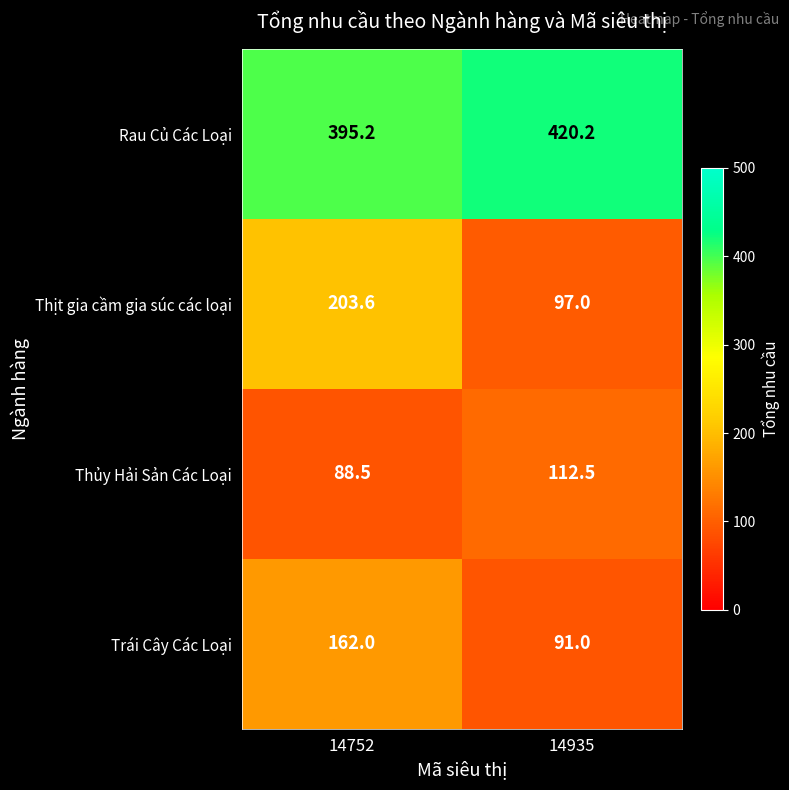

Count the number of data series in this chart.

4